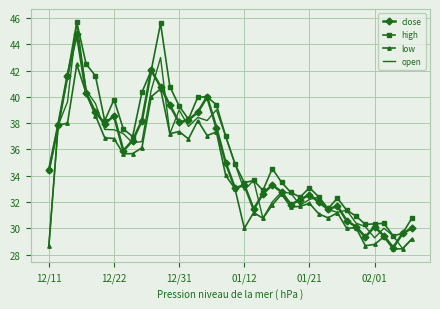

What is the maximum value shown in the chart?

45.7